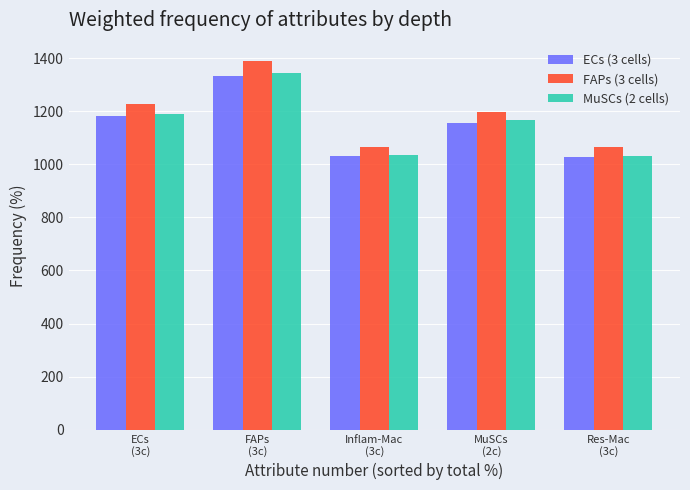

What value does the FAPs (3 cells) series have at Res-Mac
(3c)?

1066